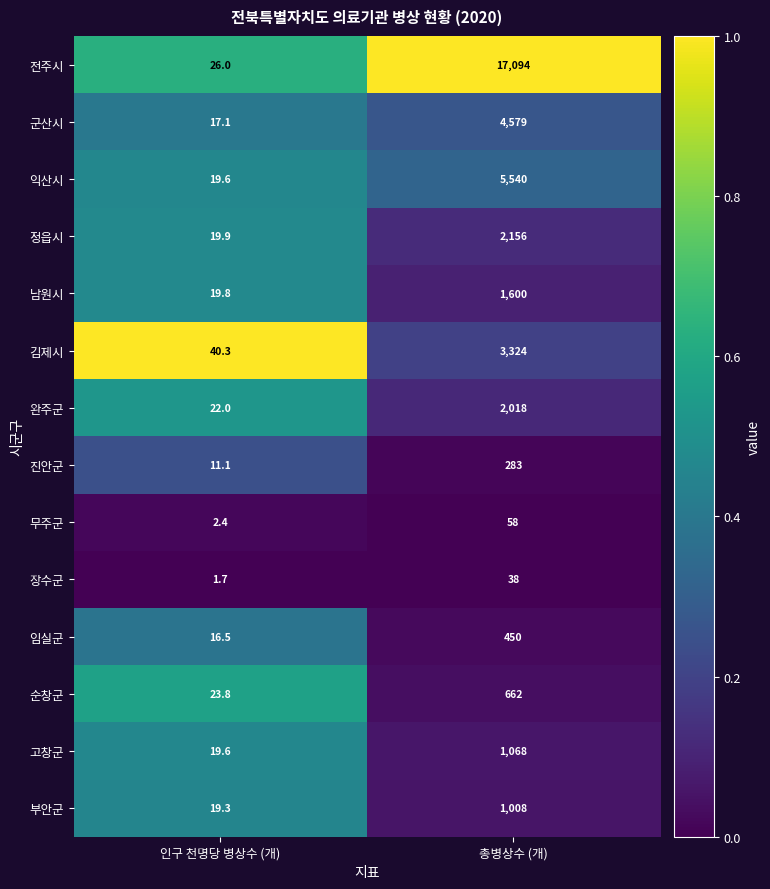

What is the difference between the 군산시 values at 총병상수 (개) and 인구 천명당 병상수 (개)?

4561.9